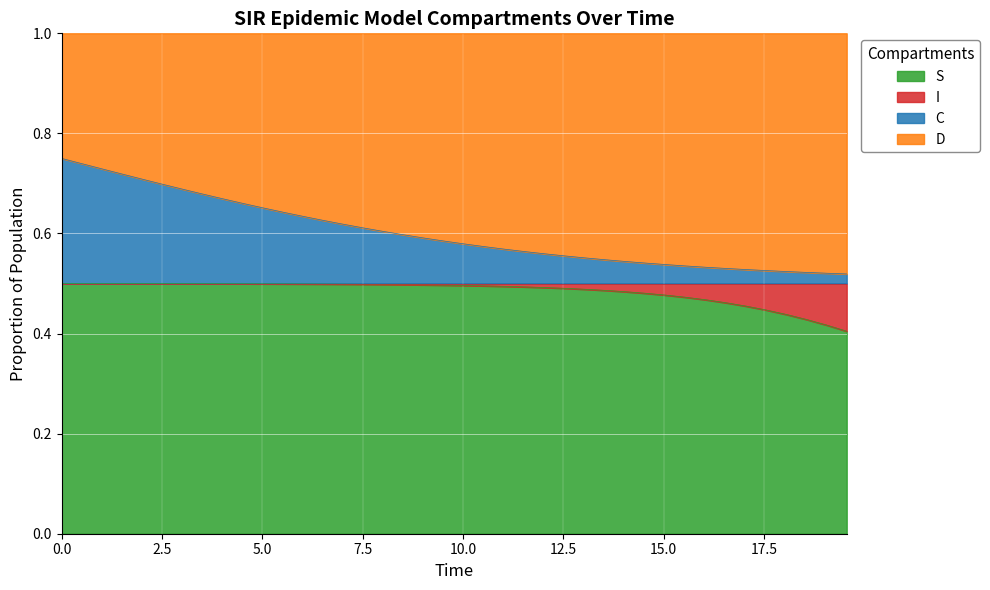

True or false: S and C cross at least once.

False